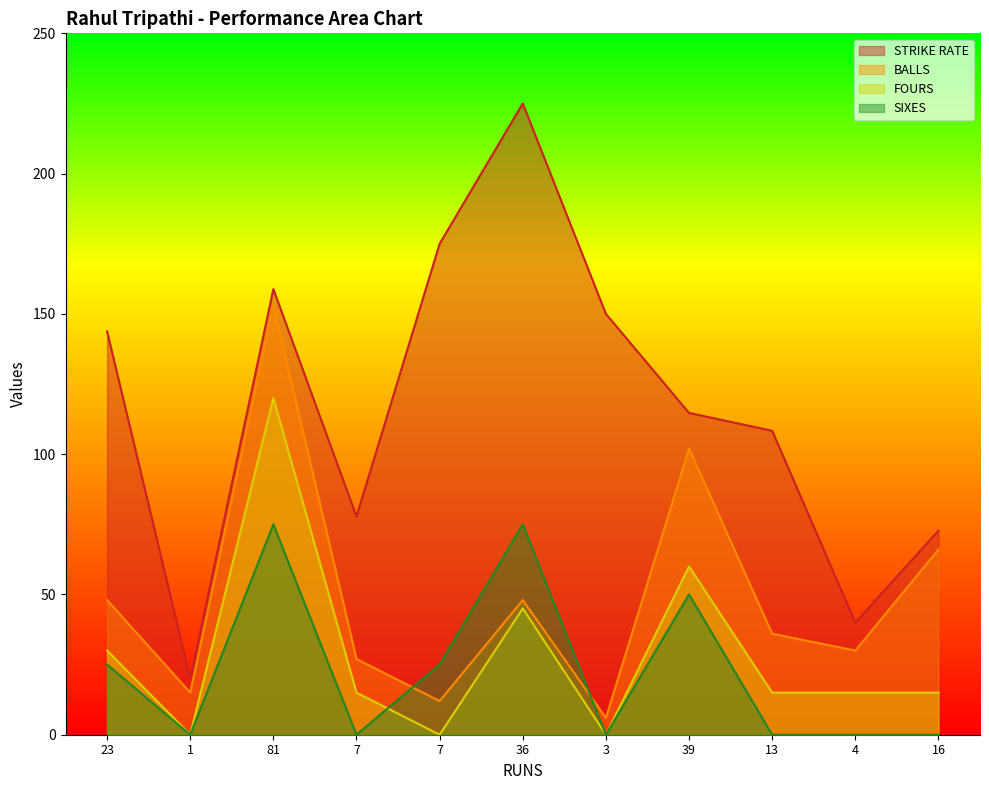

Reading left to right, extract all data points from this chart.

STRIKE RATE: 143.8	20.0	158.8	77.8	175.0	225.0	150.0	114.7	108.3	40.0	72.7
BALLS: 48.0	15.0	153.0	27.0	12.0	48.0	6.0	102.0	36.0	30.0	66.0
FOURS: 30.0	0.0	120.0	15.0	0.0	45.0	0.0	60.0	15.0	15.0	15.0
SIXES: 25.0	0.0	75.0	0.0	25.0	75.0	0.0	50.0	0.0	0.0	0.0